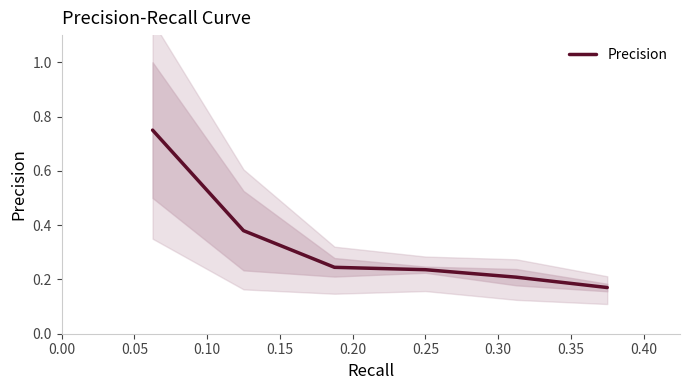

Count the values in the range 0 to 1.

6